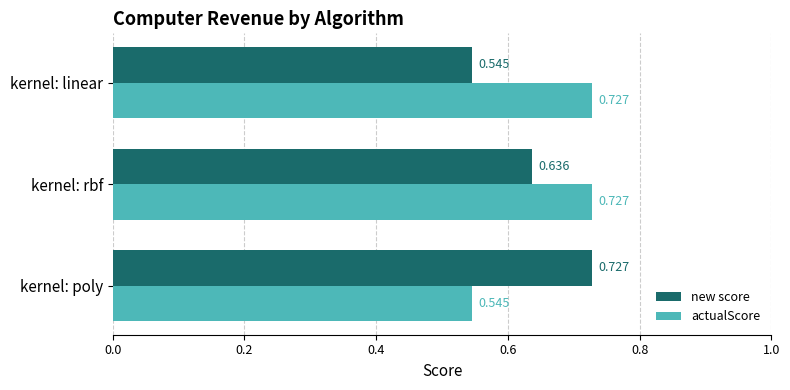

At which category is the sum across all series the highest?

kernel: rbf